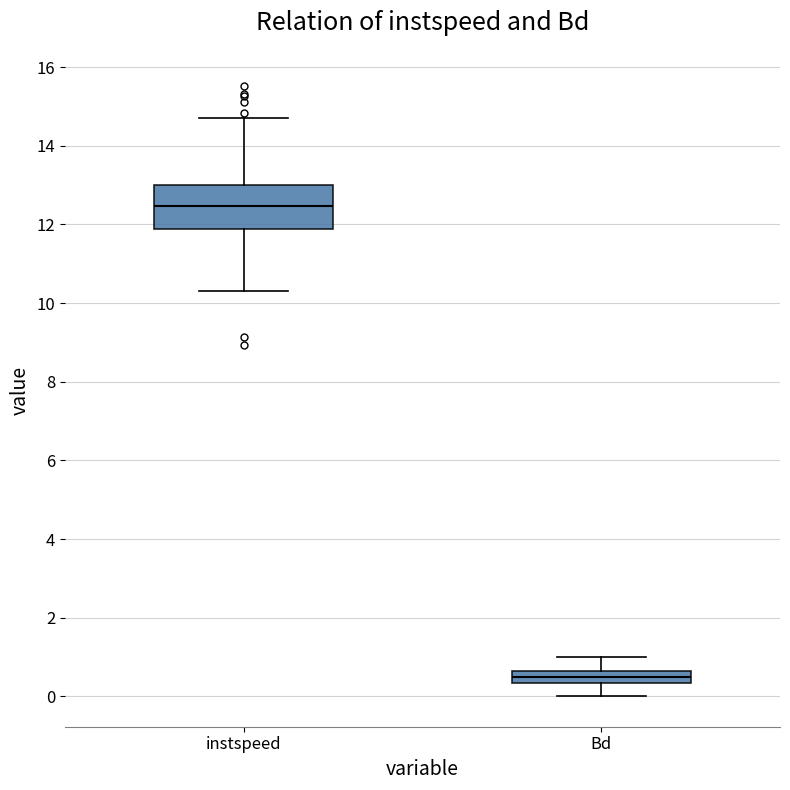

Which box's median line is the lowest?

Bd